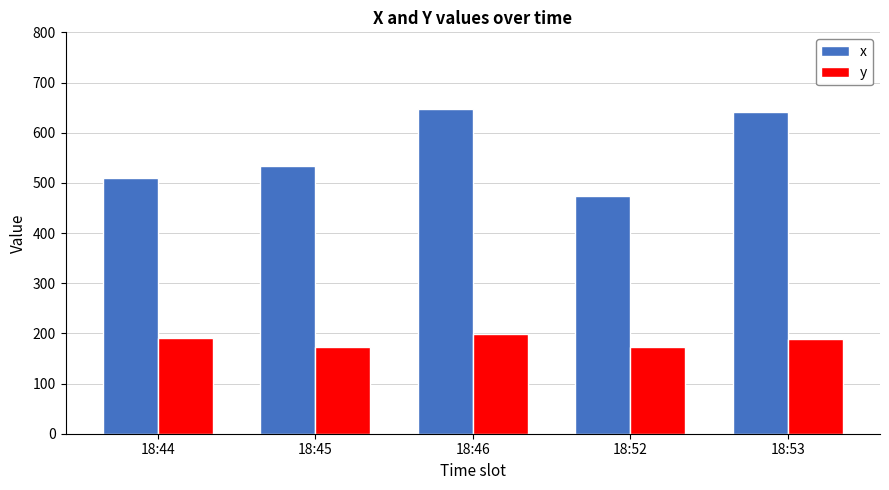

What is the minimum value shown in the chart?

172.0